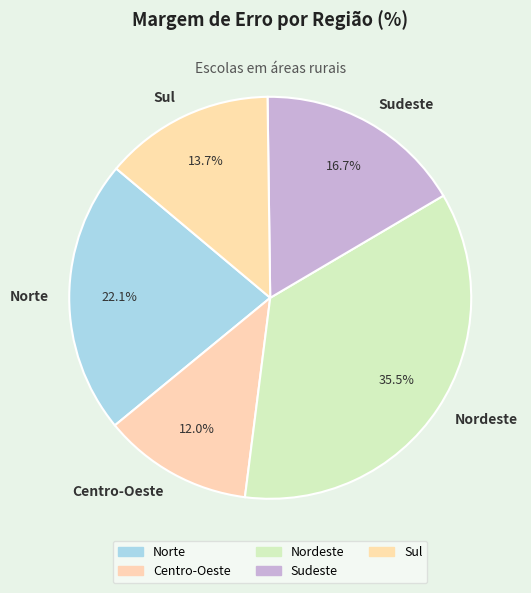

To the nearest percent, what is the average slice percentage?

20%